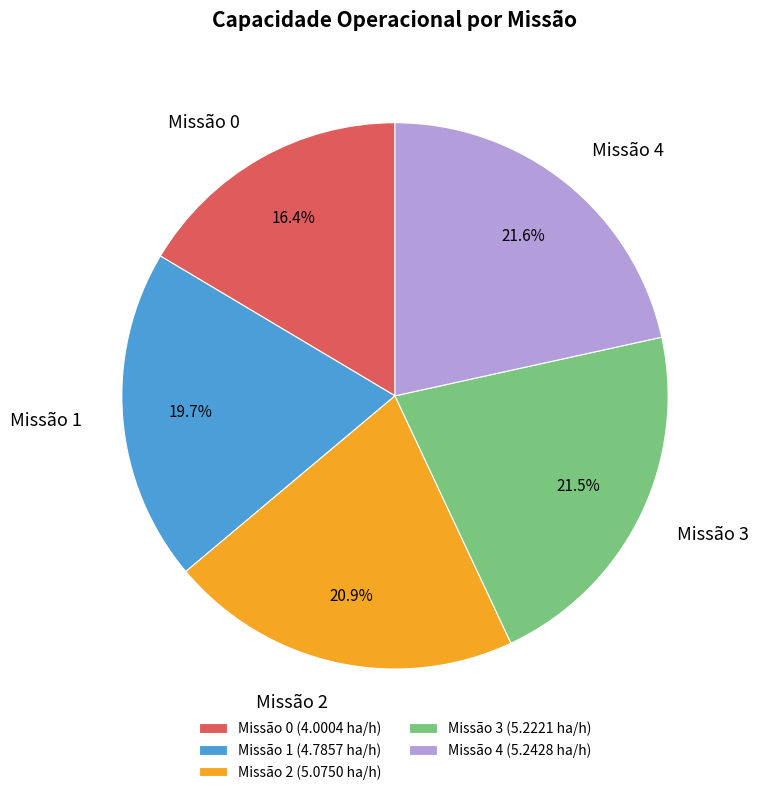

What is the ratio of the value at Missão 0 to the value at Missão 4?

0.8